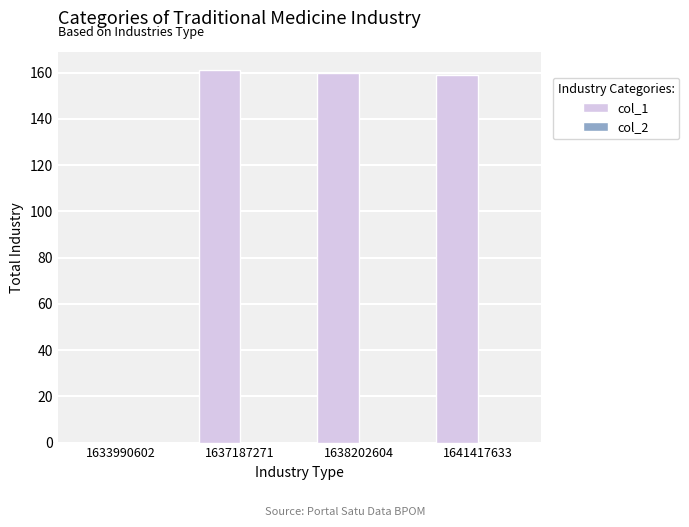

True or false: the data shows 0 at 1633990602.

True